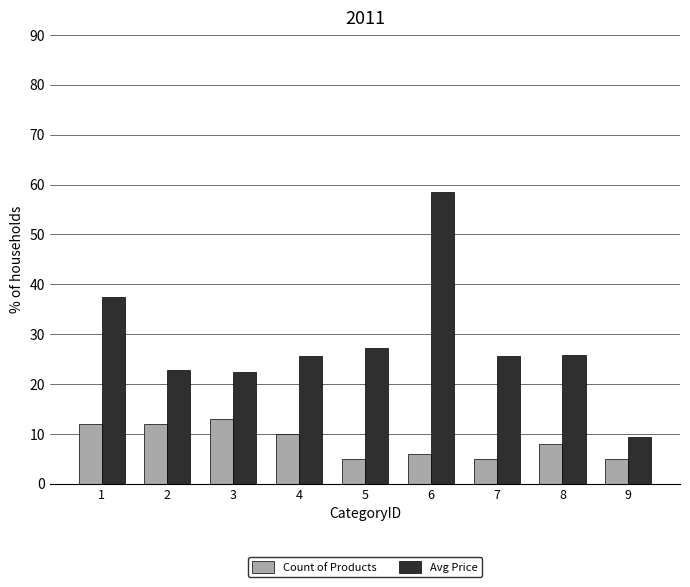

What is the difference between the highest and lowest values at 5?

22.2